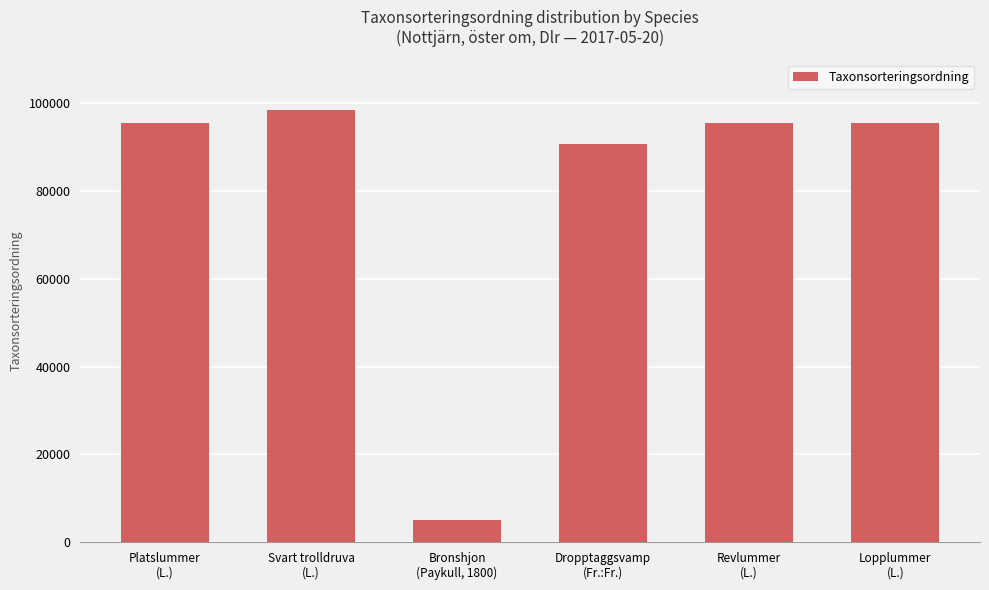

What is the smallest value displayed?

5113